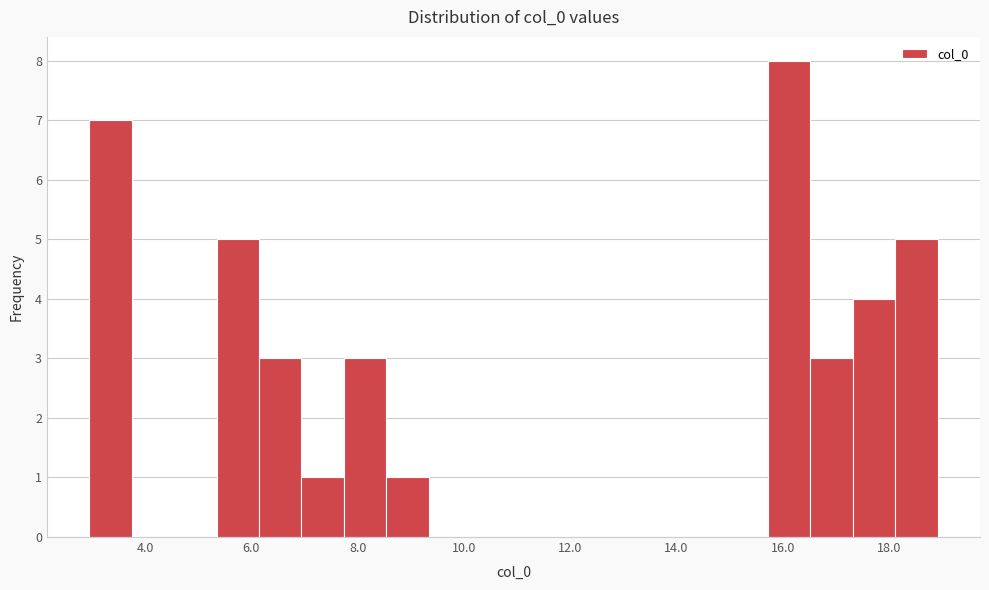

Read against the x-axis, roughly where is the centre of the tallest bar?

16.2